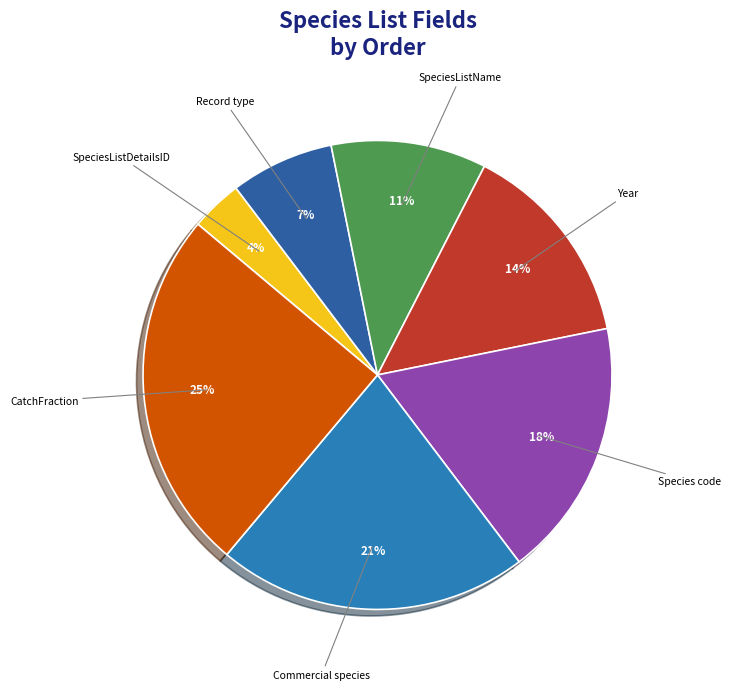

Rank the categories by value from highest to lowest.

CatchFraction, Commercial species, Species code, Year, SpeciesListName, Record type, SpeciesListDetailsID